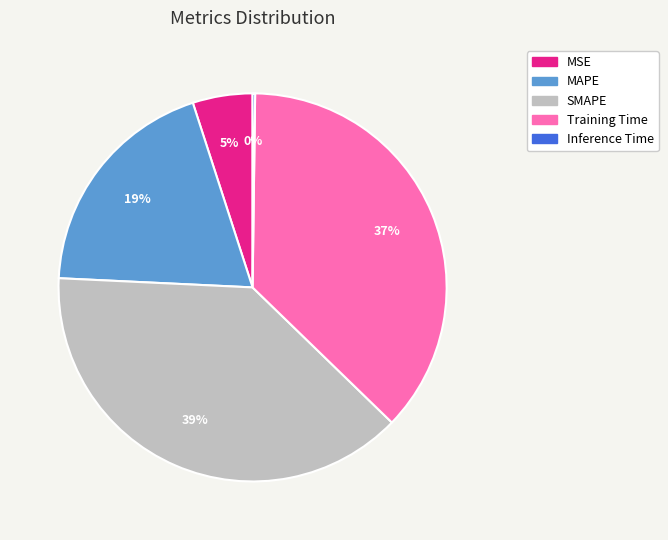

Is it true that MSE is 5% of the pie?

True